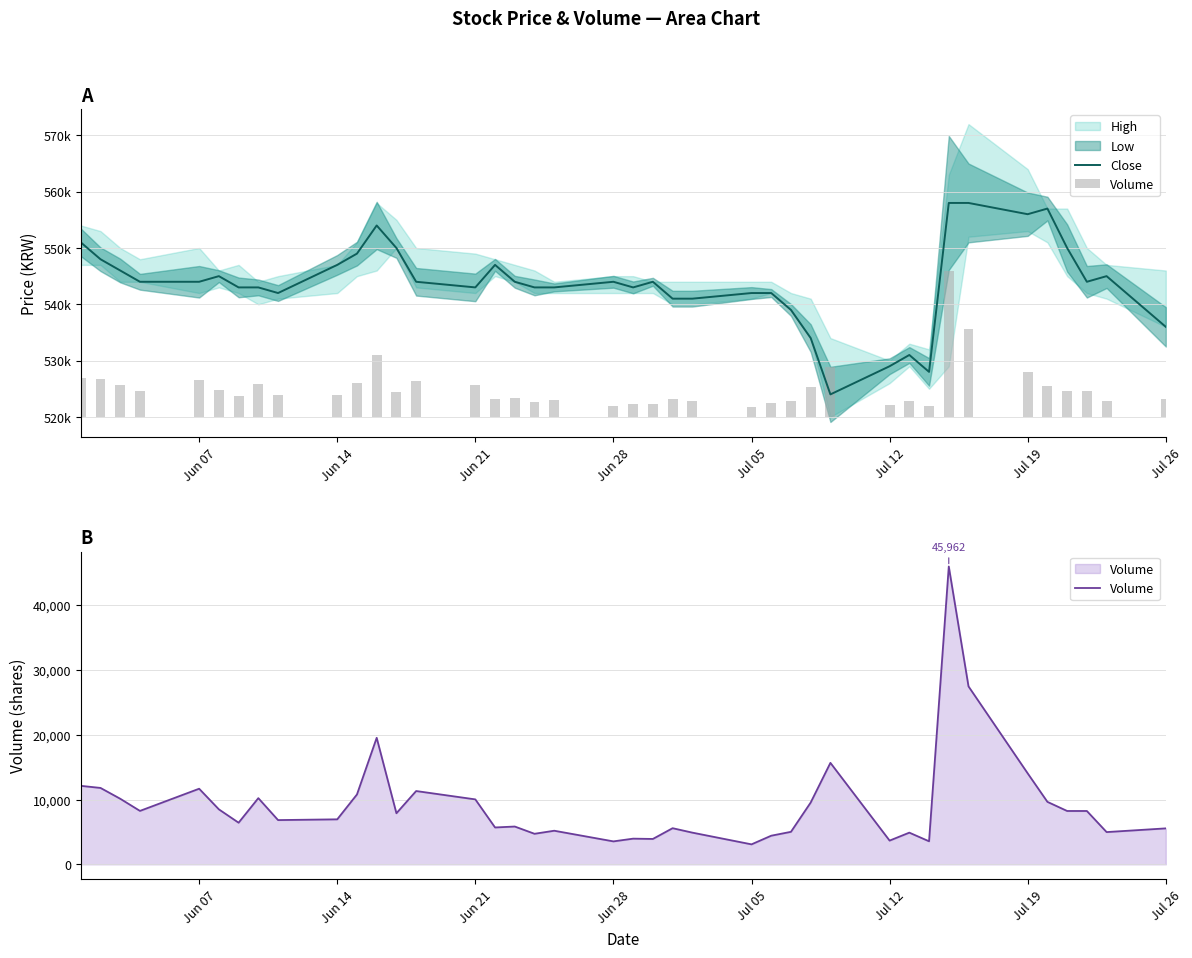

What is the minimum value shown in the chart?

3082